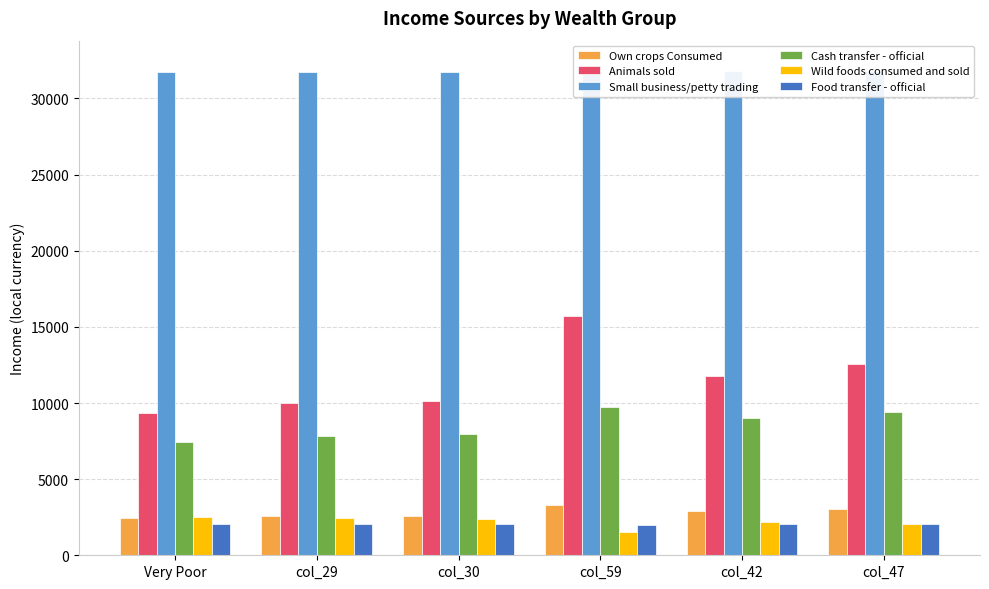

At which label is Animals sold closest to 12517?

col_47